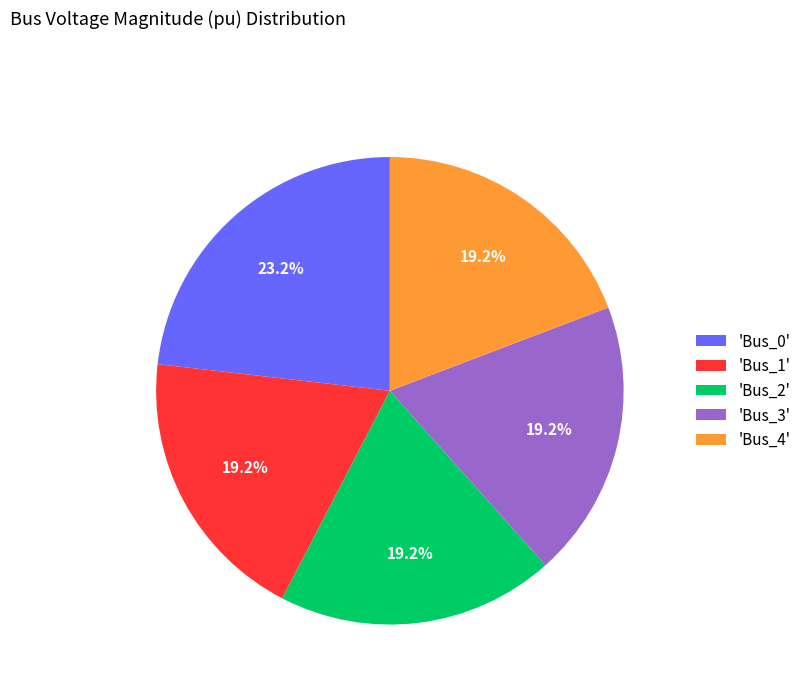

How much of the chart is everything except 'Bus_3'?

80.8%